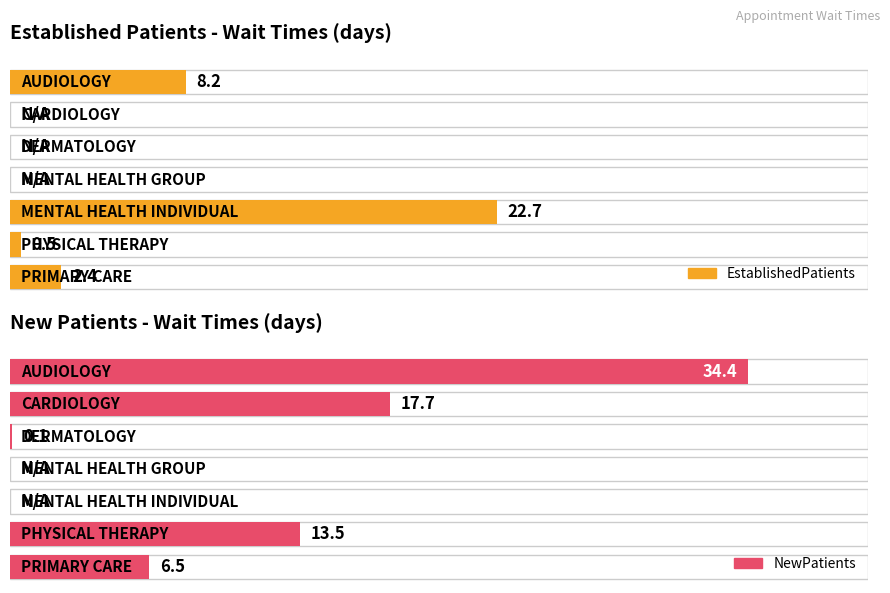

Which series has the largest range (max minus min)?

NewPatients